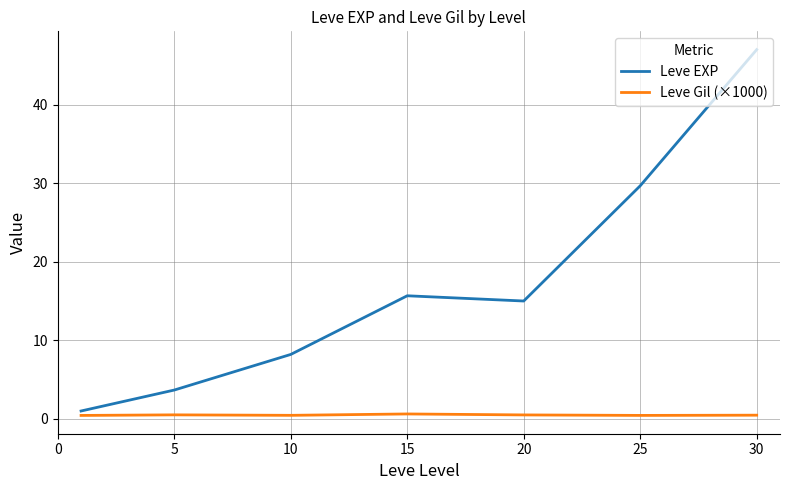

What is the minimum value shown in the chart?

0.4